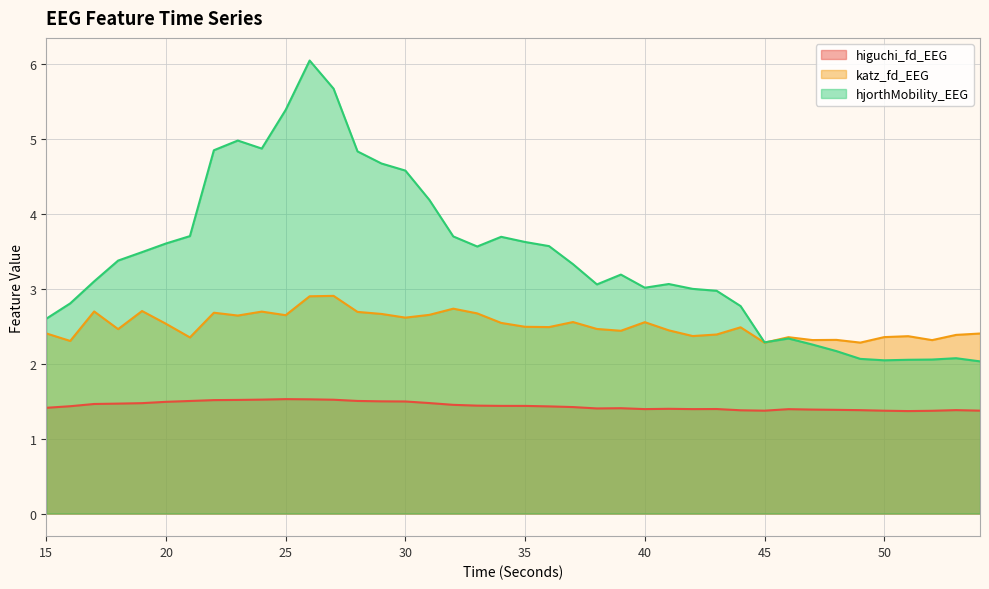

What are all the series names shown in the legend?

higuchi_fd_EEG, katz_fd_EEG, hjorthMobility_EEG